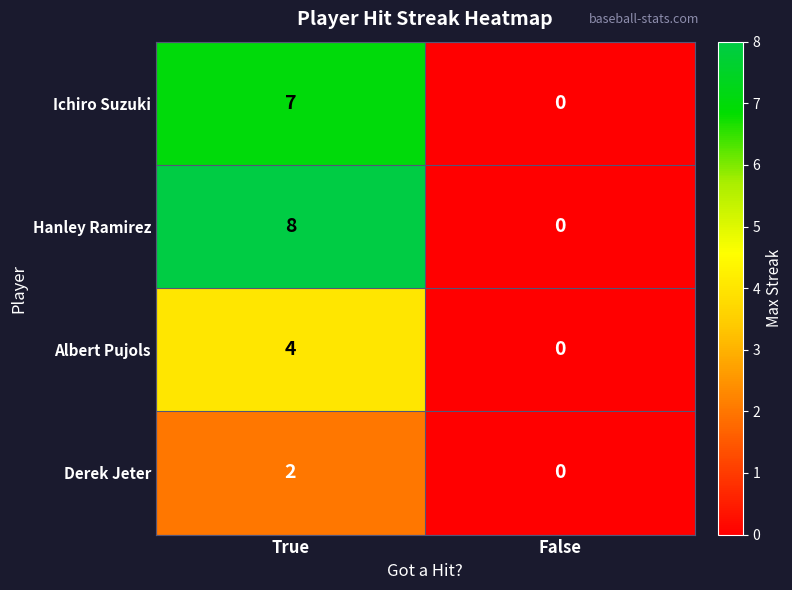

The value of Derek Jeter at True is 3. True or false?

False